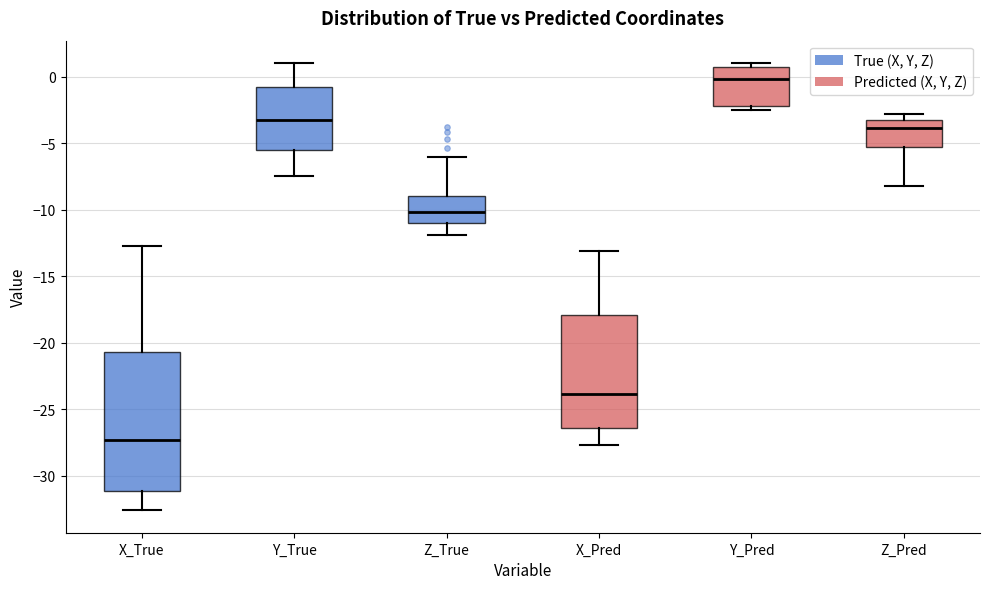

Where does the median line of the box for Z_True sit on the y-axis? The values are not printed on the chart, so give them approximately, as read against the axis.

-10.0